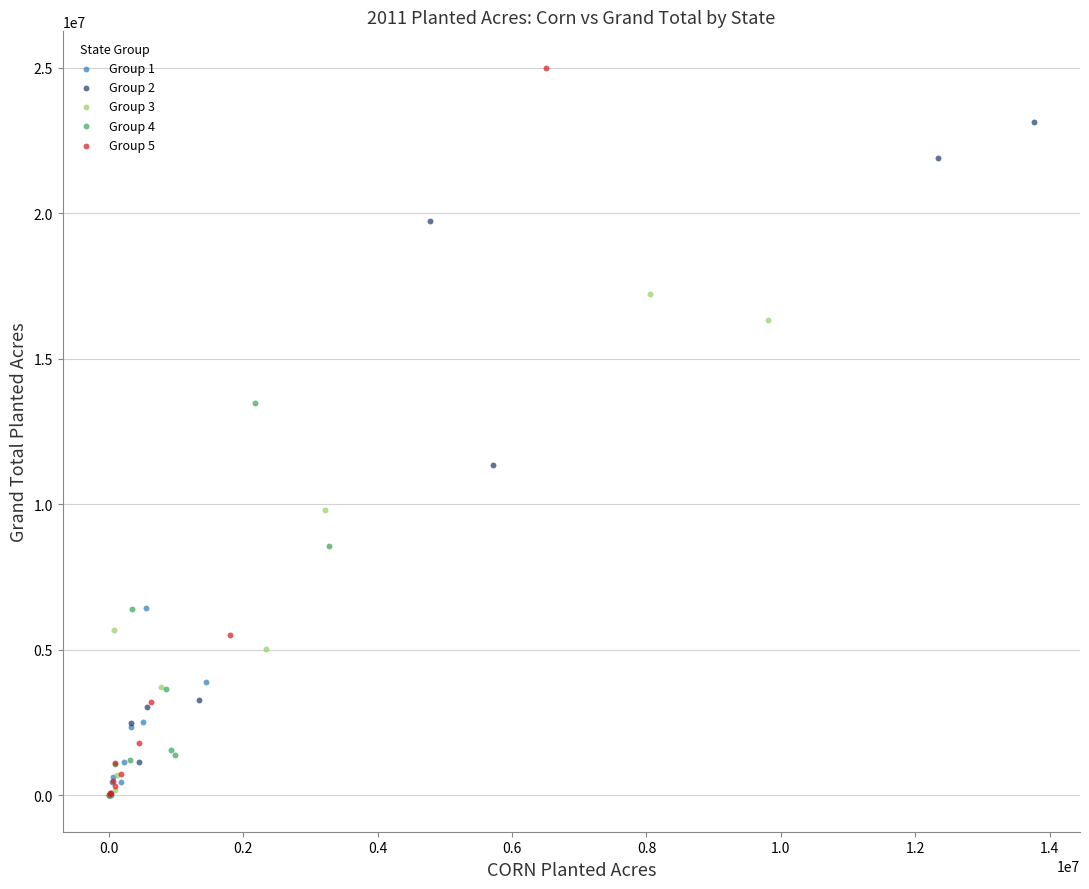

Which series has the largest Y range (max minus min)?

Group 5